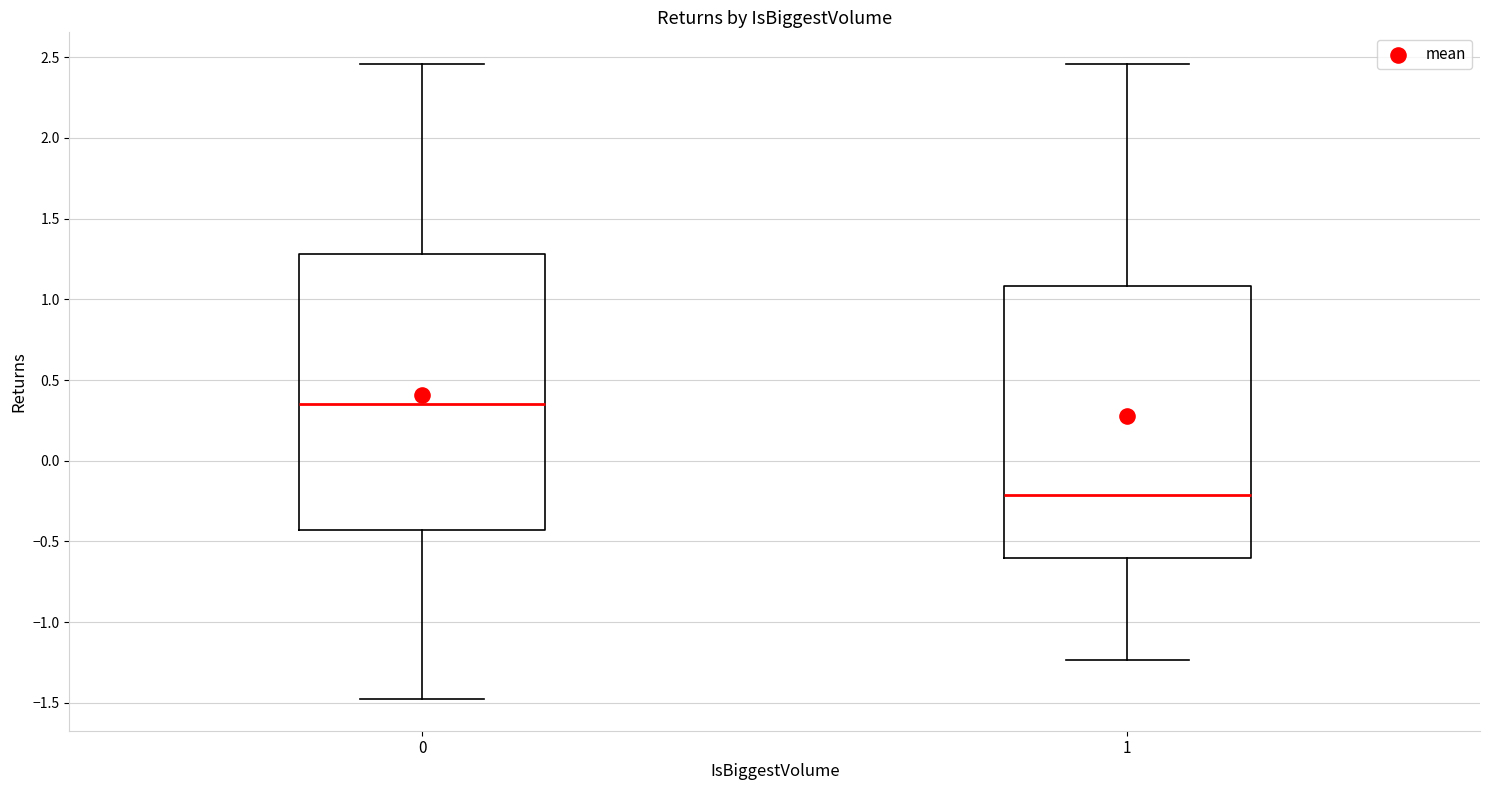

Reading left to right, read every box against the y-axis: the position of its median line, the range the box covers, and the ends of its whiskers. The values are not printed on the chart, so give them approximately, as read against the axis.

0: median 0.35, box -0.45 to 1.30, whiskers -1.50 to 2.45
1: median -0.20, box -0.60 to 1.10, whiskers -1.25 to 2.45